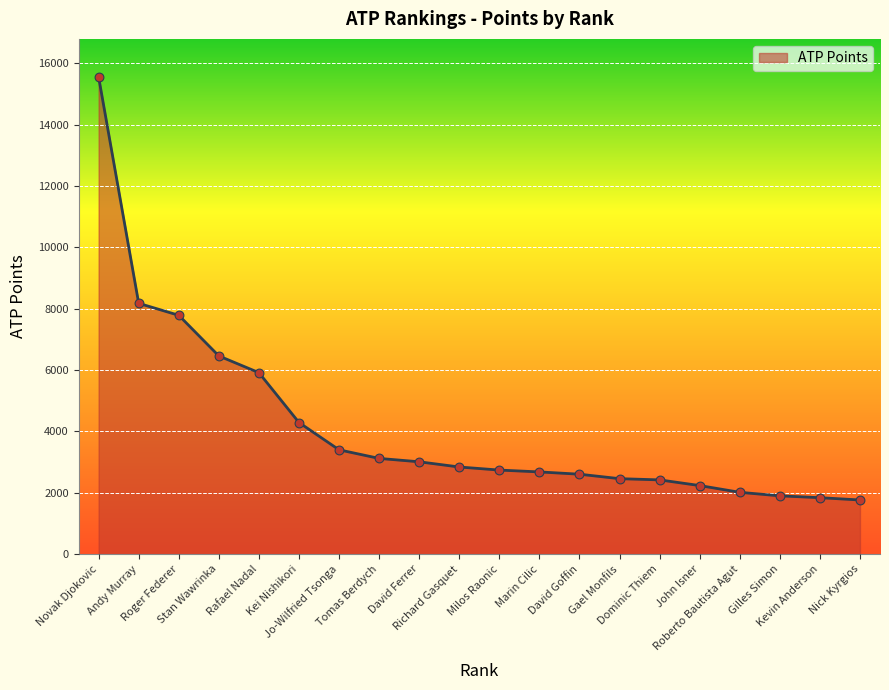

Which has a higher value, Novak Djokovic or Kevin Anderson?

Novak Djokovic